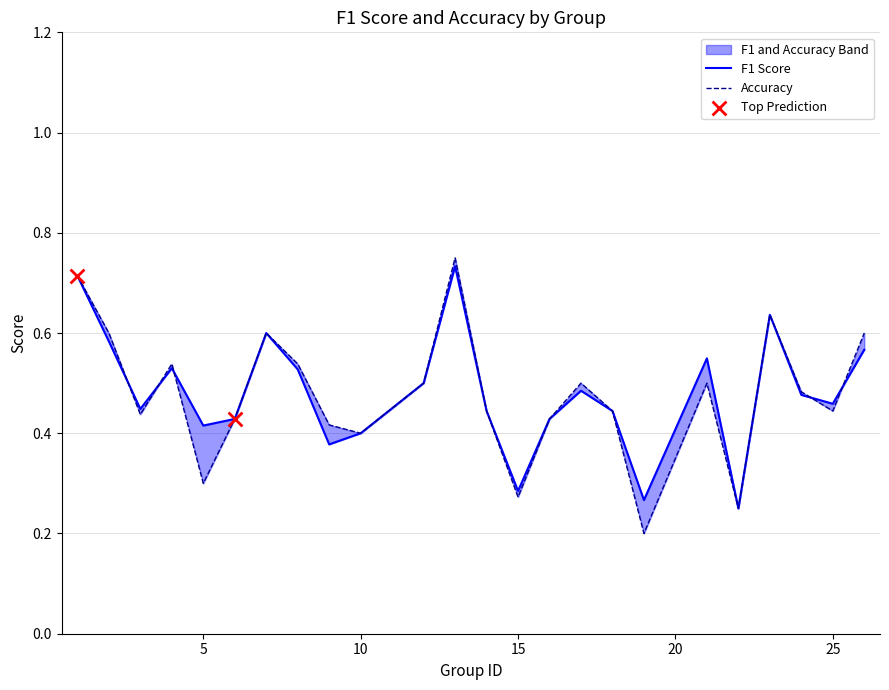

Which series reaches the maximum Y coordinate?

Accuracy